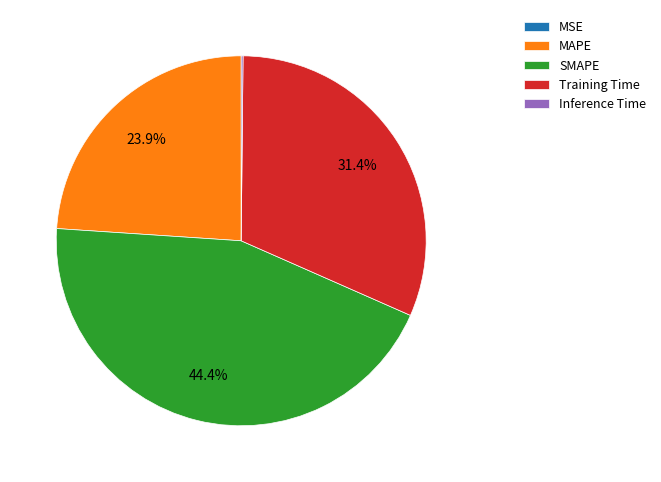

Is it true that MAPE is 13% of the pie?

False